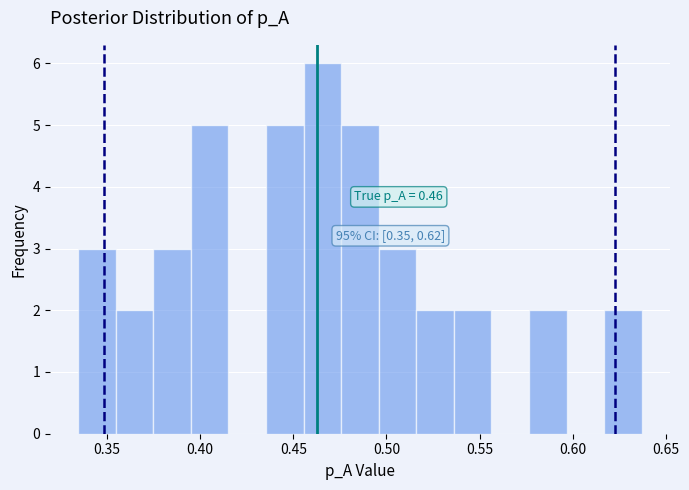

Which range on the x-axis has the tallest bar?

0.455 to 0.475